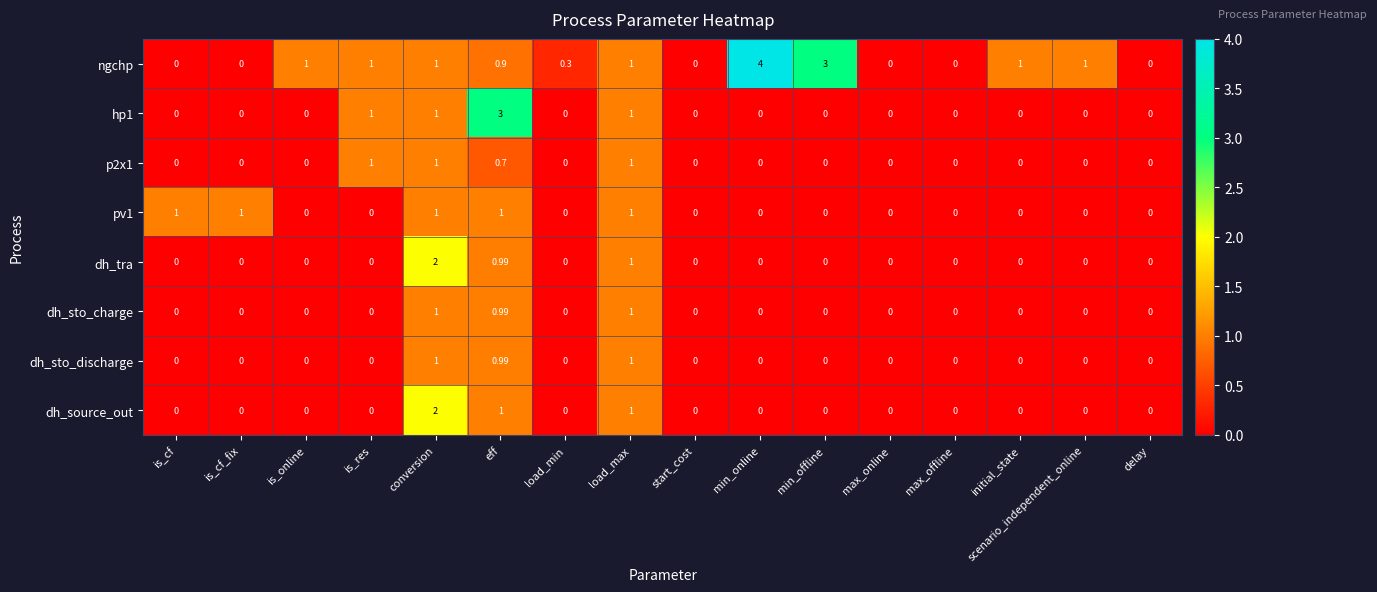

At which category is the sum across all series the highest?

conversion